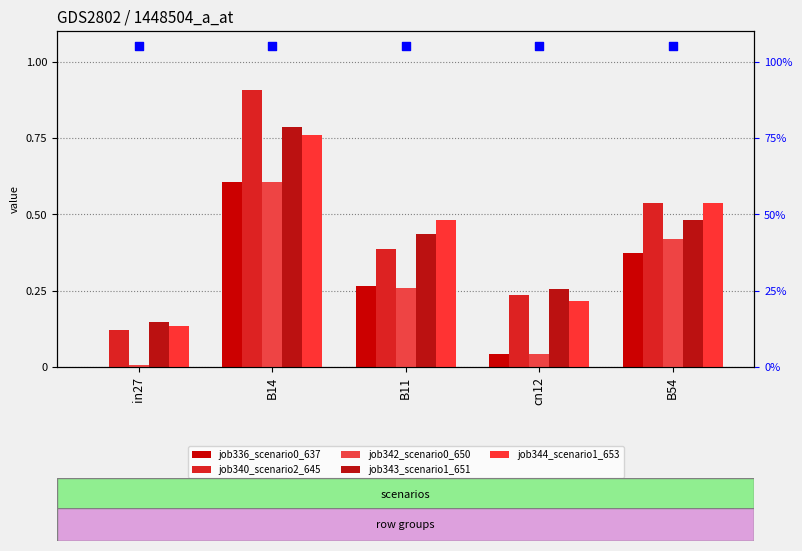

Which series contains the highest Y value?

job340_scenario2_645